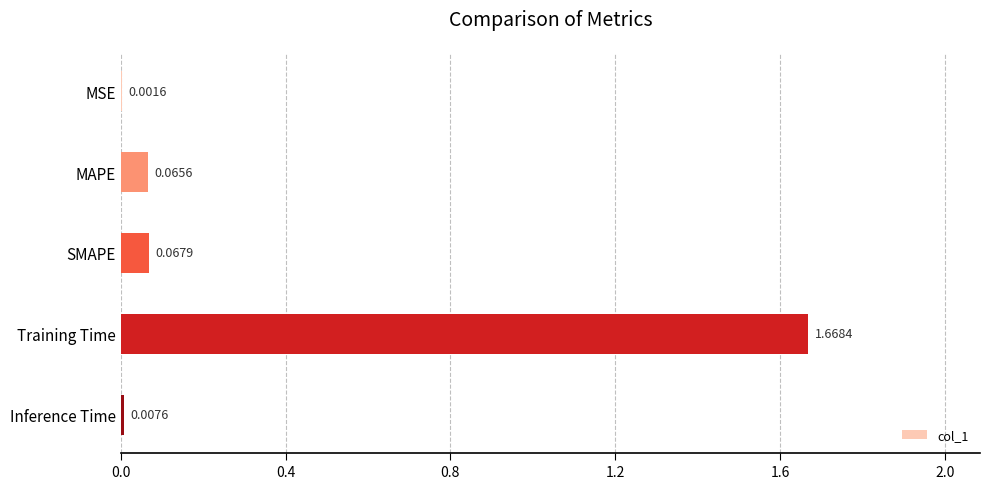

Which label corresponds to the largest value in the chart?

Training Time